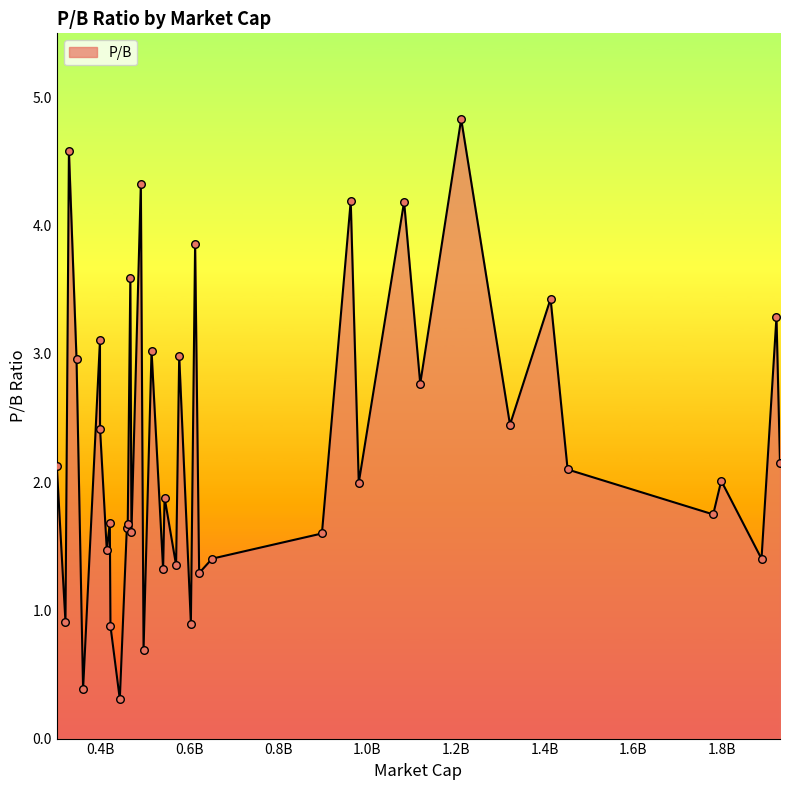

What is the maximum value shown in the chart?

4.8